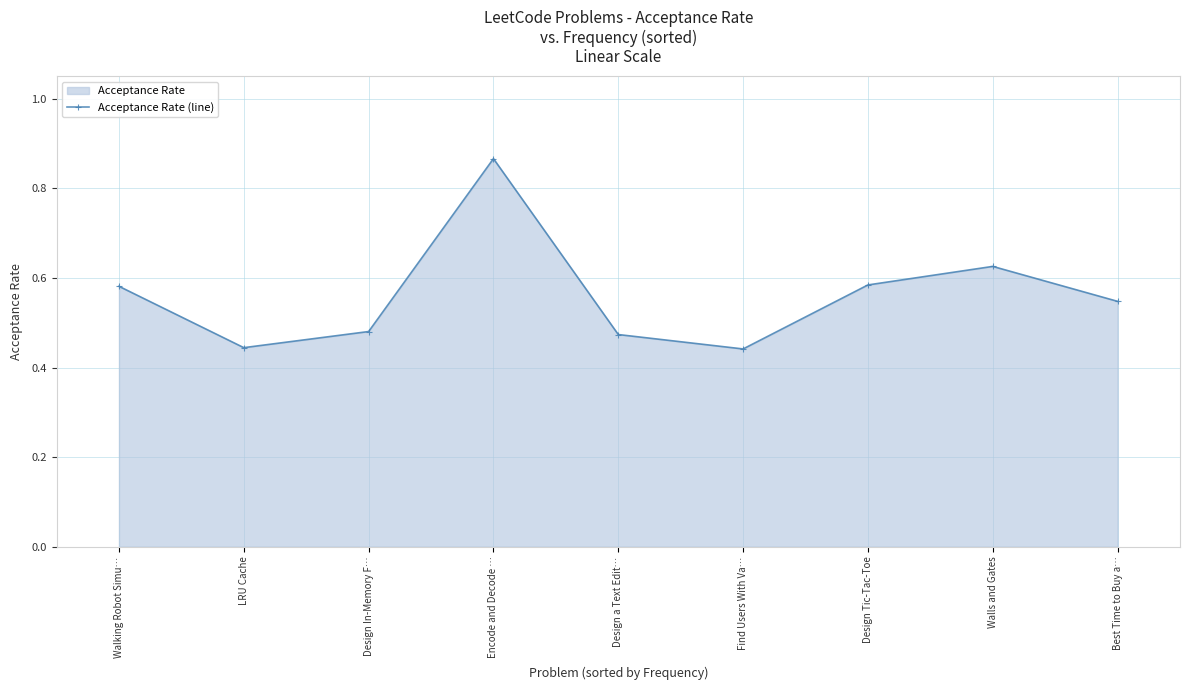

What is the label of the 9th point from the left?

Best Time to Buy a…